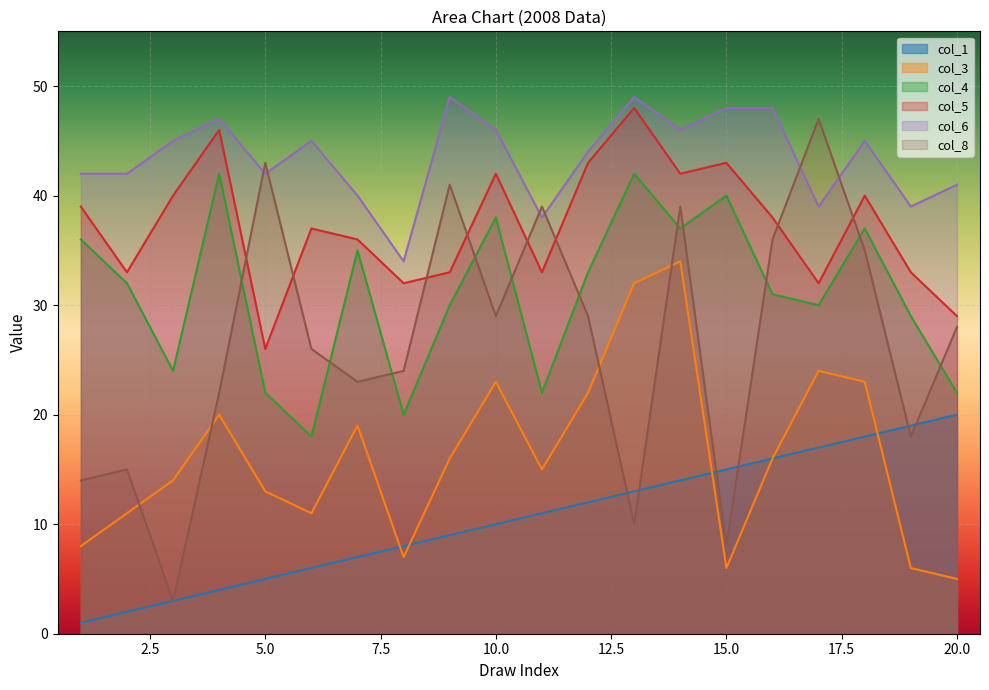

True or false: col_3 has more than 0 points higher than both neighbors.

True